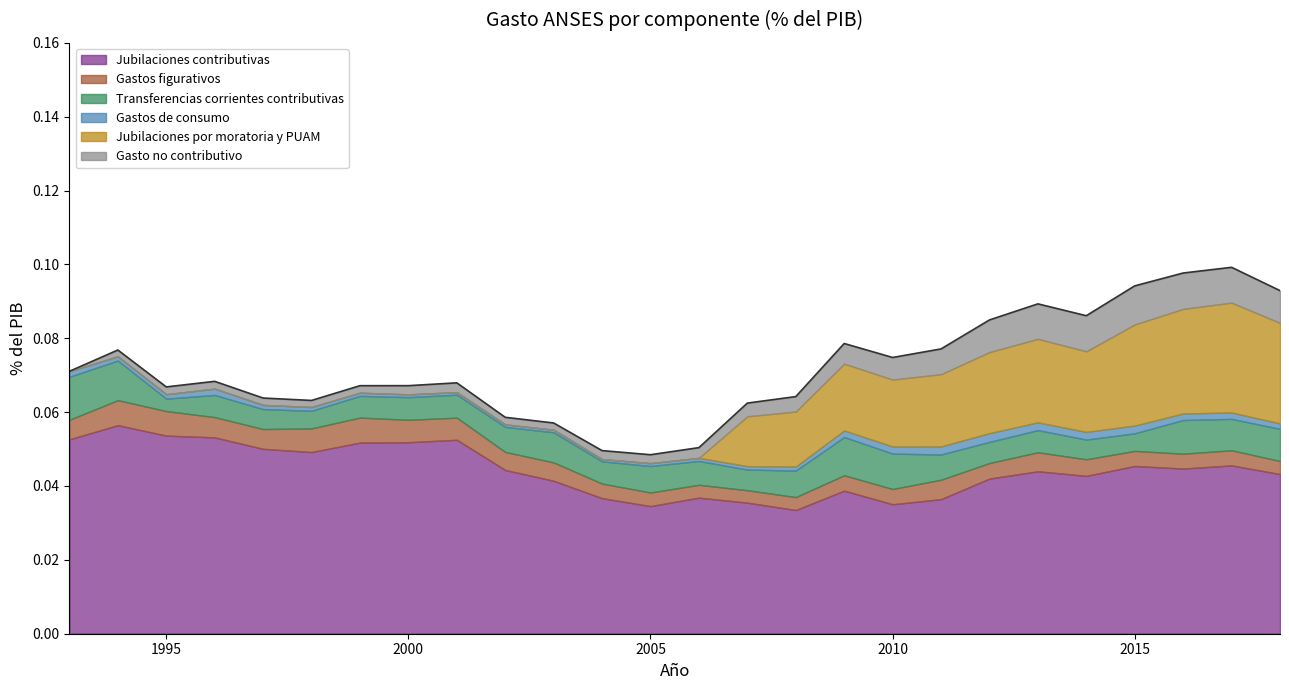

How many lines are shown in the chart?

6